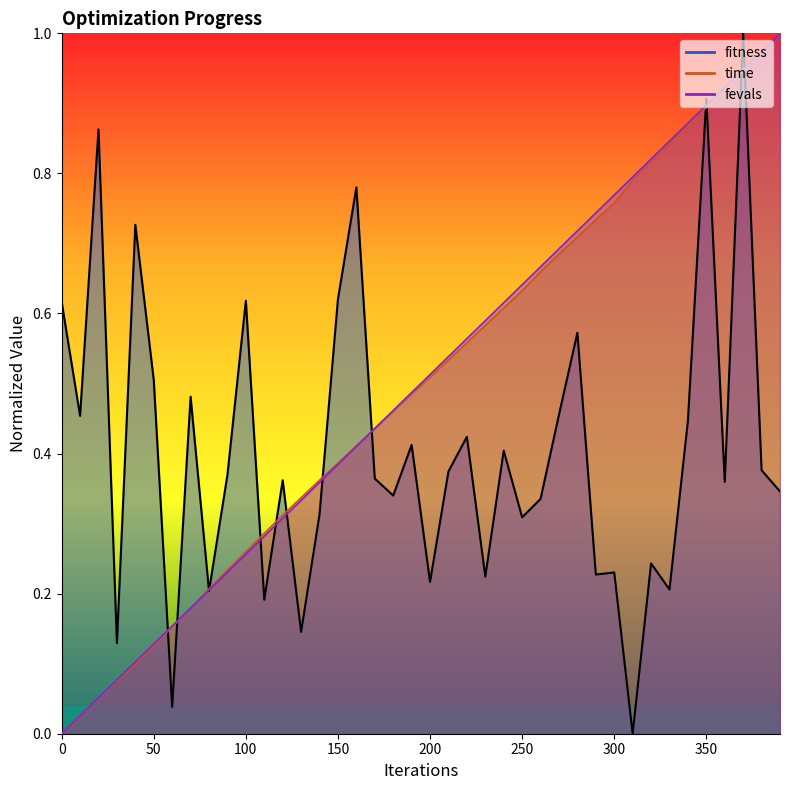

Rank the series by their maximum value, from lowest to highest.

fitness, time, fevals